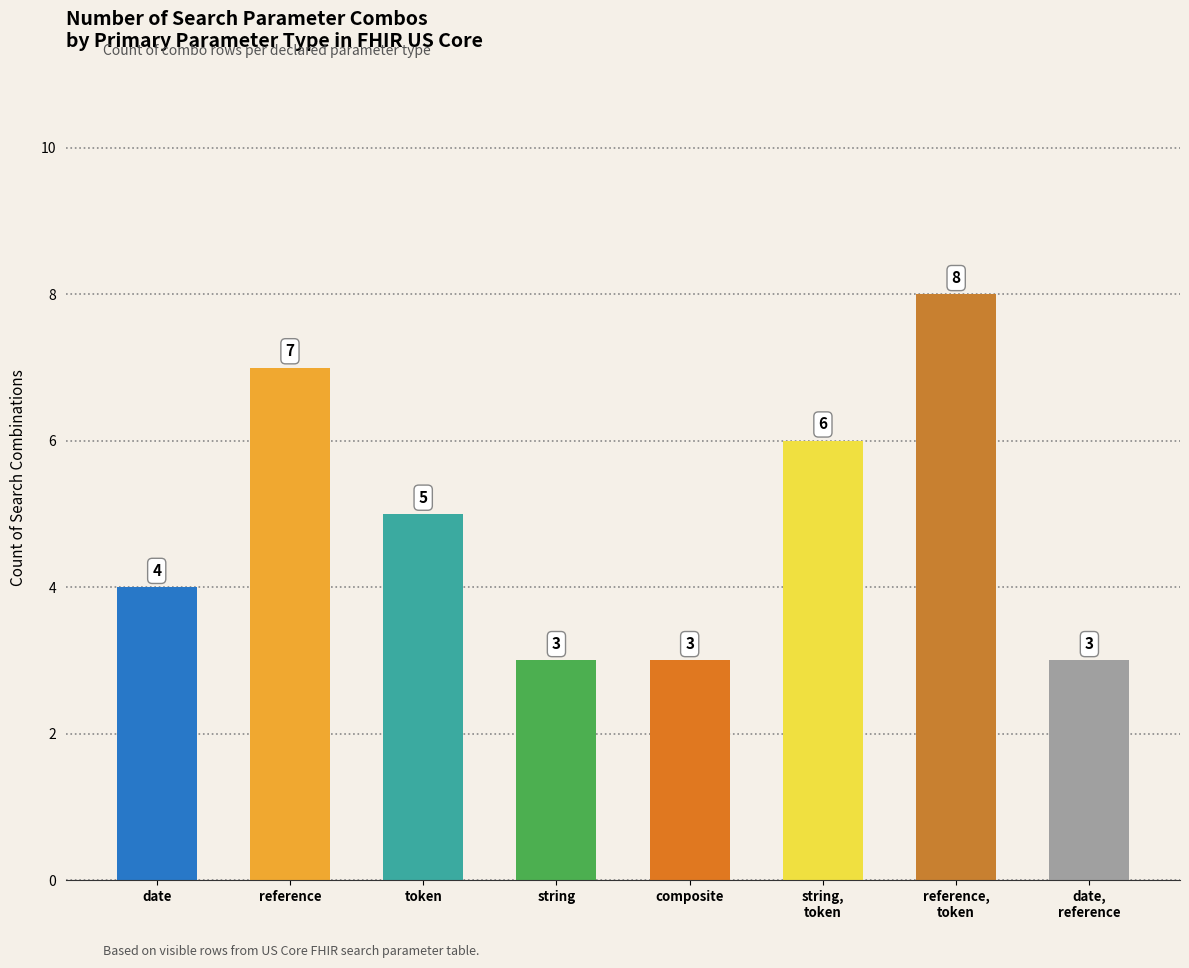

What is the label of the 2nd bar from the left?

reference